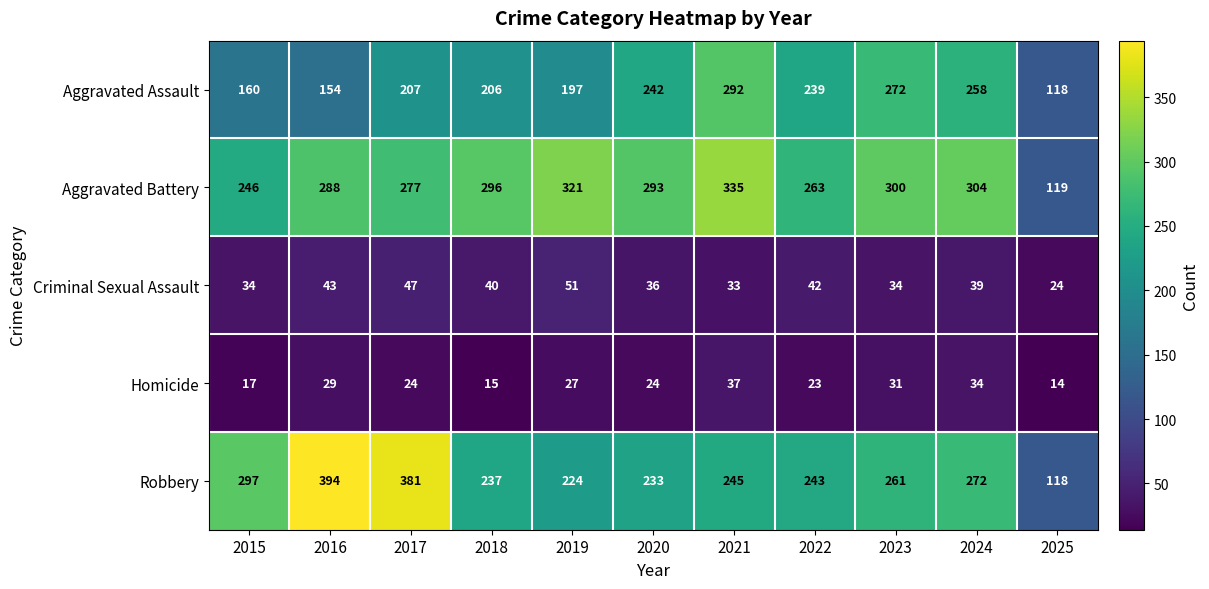

Is it true that Criminal Sexual Assault equals 10 at 2016?

False